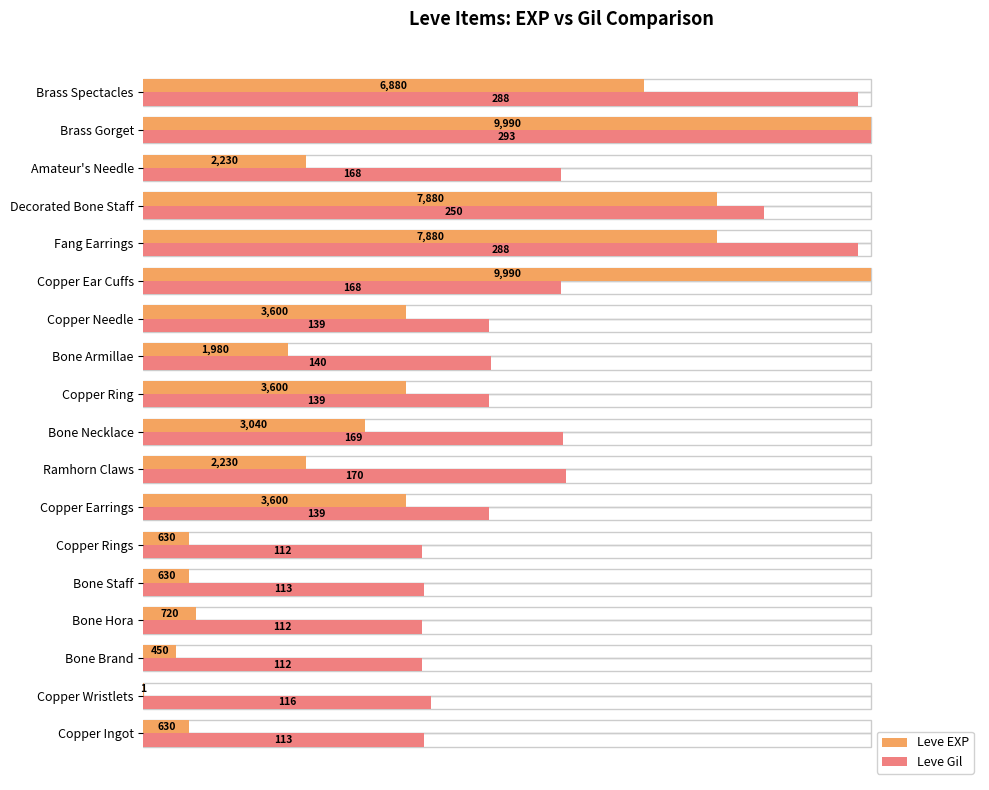

What are all the series names shown in the legend?

Leve EXP, Leve Gil